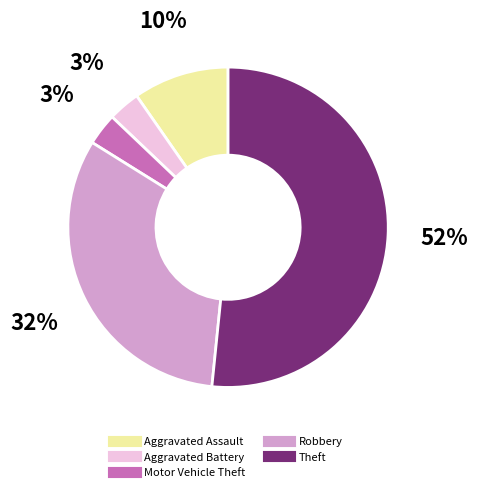

Is there any slice that represents more than half of the pie?

Yes